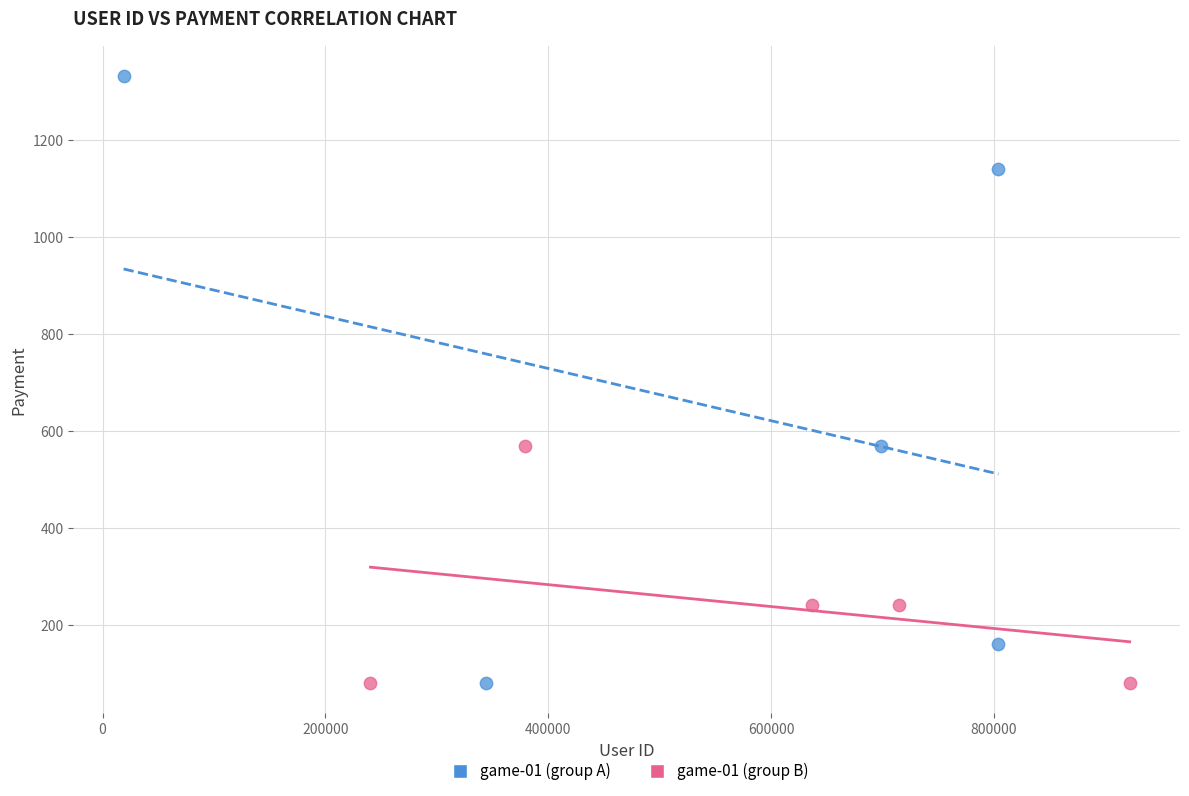

Which series has the widest spread of Y values?

game-01 (group A)